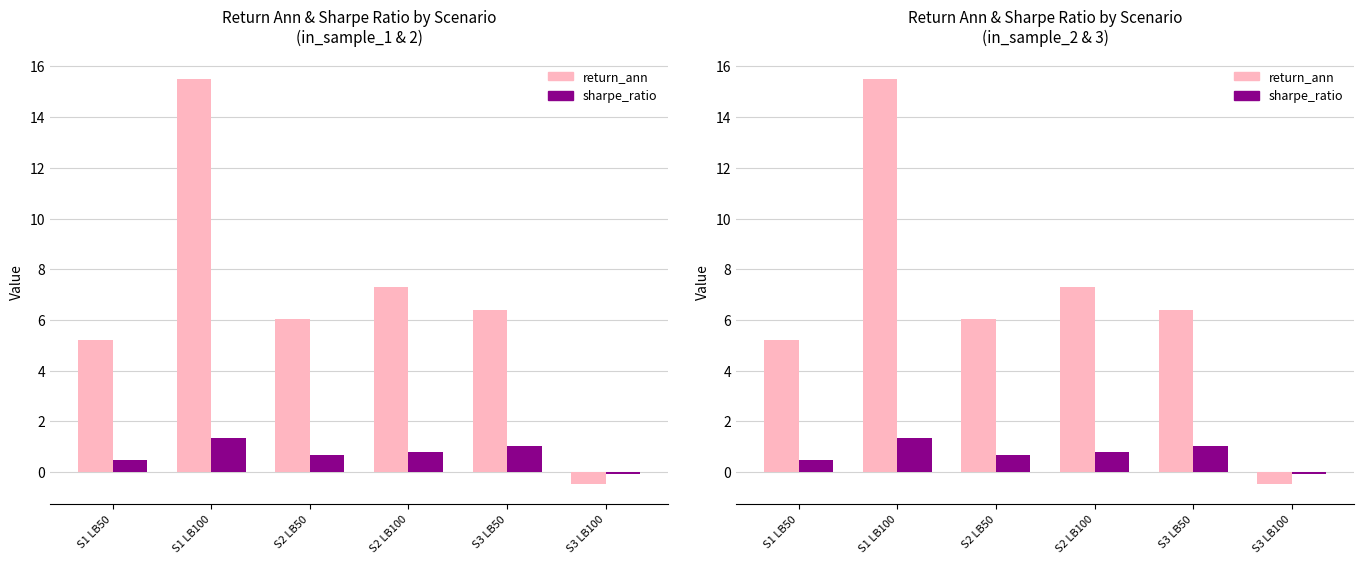

The value of sharpe_ratio at S1 LB100 is 2.3. True or false?

False